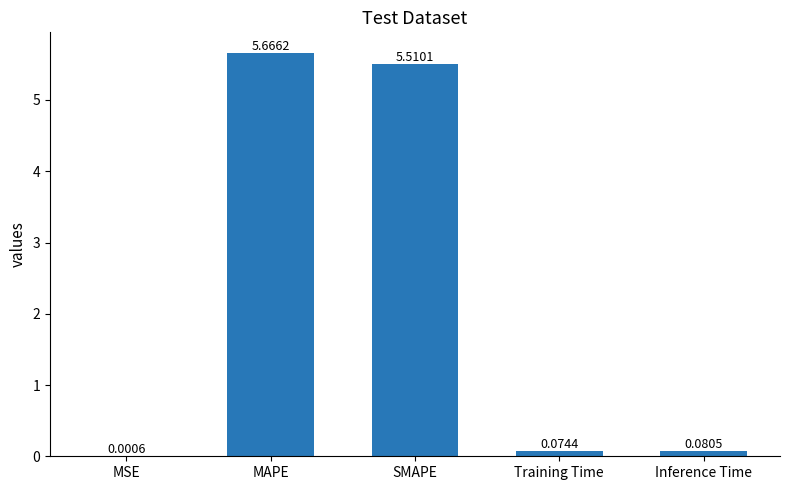

Which has a higher value, MAPE or Training Time?

MAPE